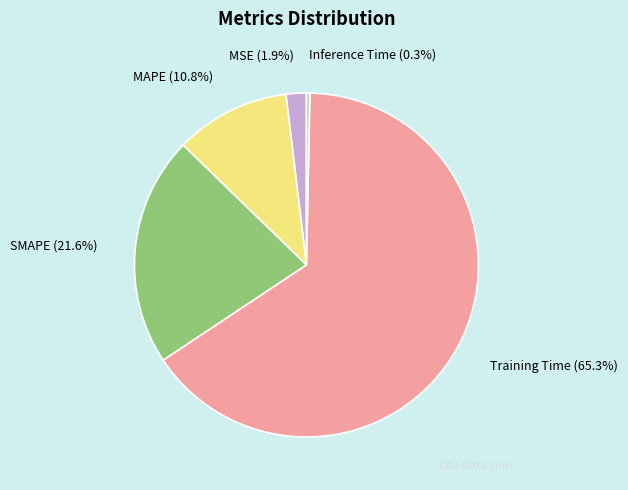

To the nearest percent, what is the difference between the Inference Time and MSE slice percentages?

2%